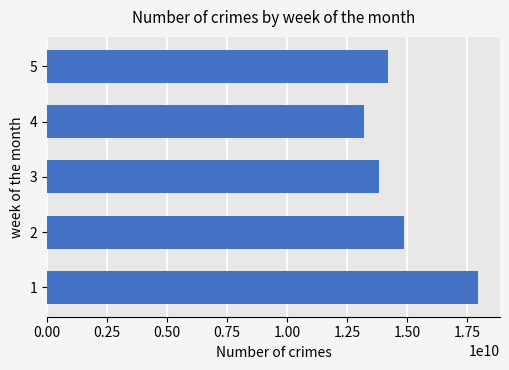

What is the difference between the values at 4 and 3?

628349405